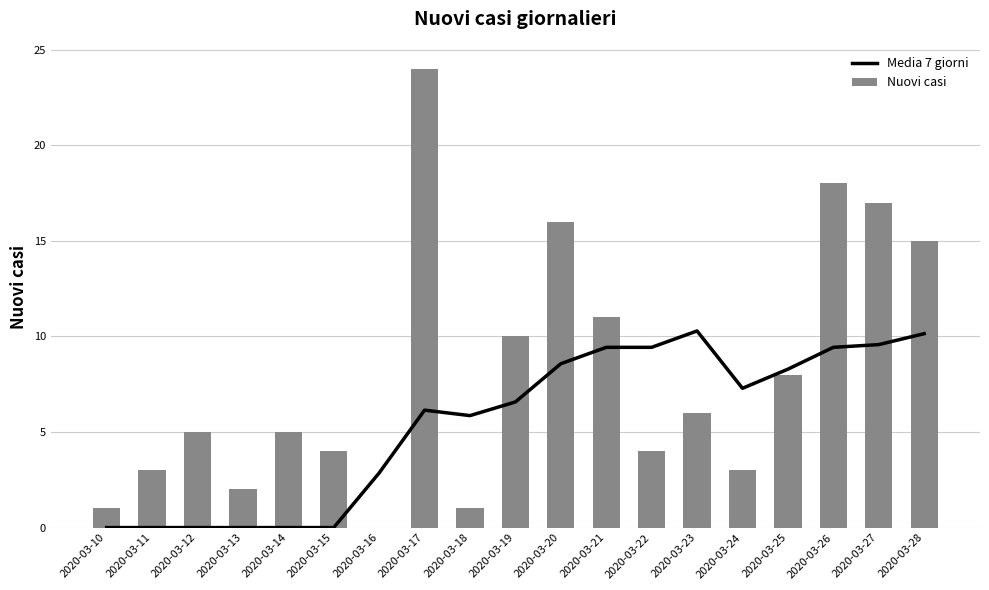

What is the spread (max minus min) of values at 2020-03-11?

3.0